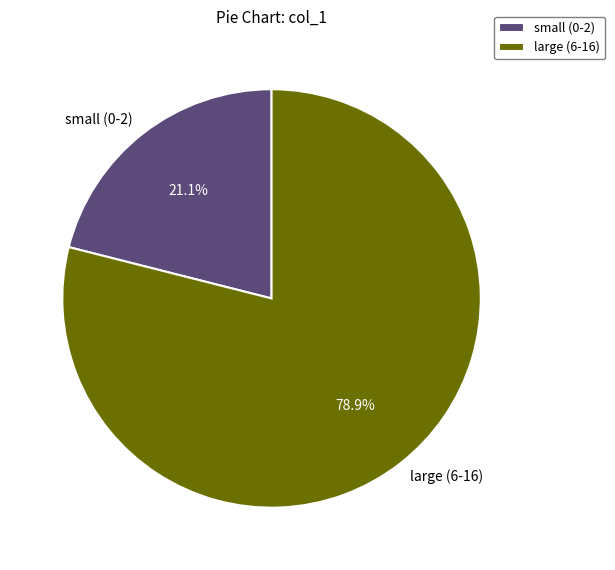

Between large (6-16) and small (0-2), which is larger?

large (6-16)